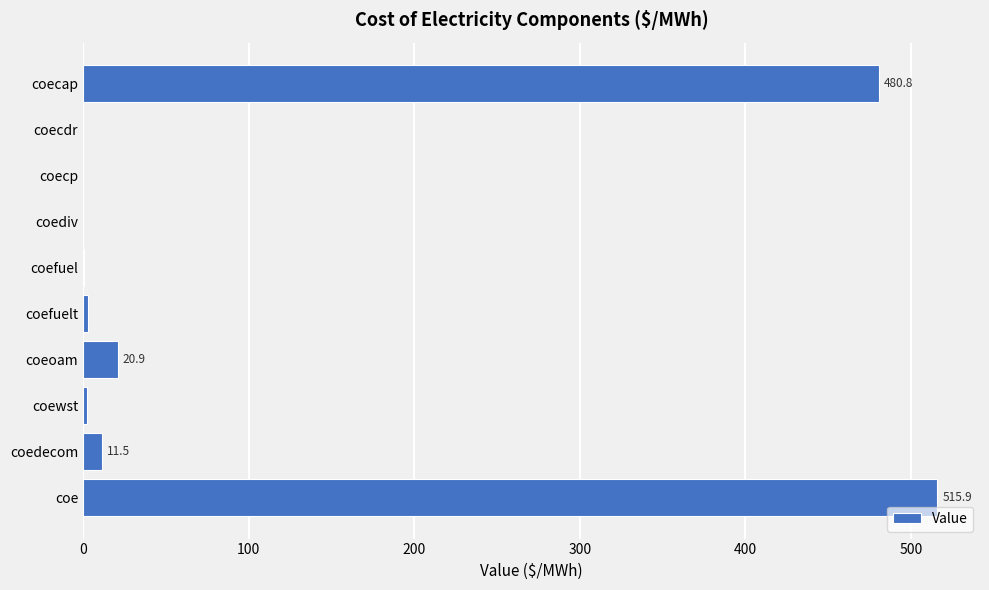

True or false: the data shows 836.6 at coe.

False